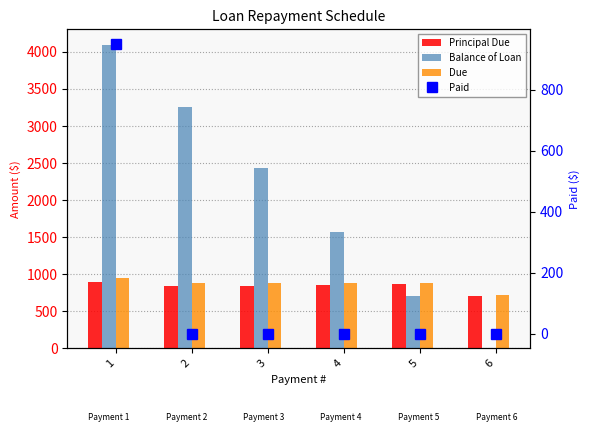

Count the number of data series in this chart.

4